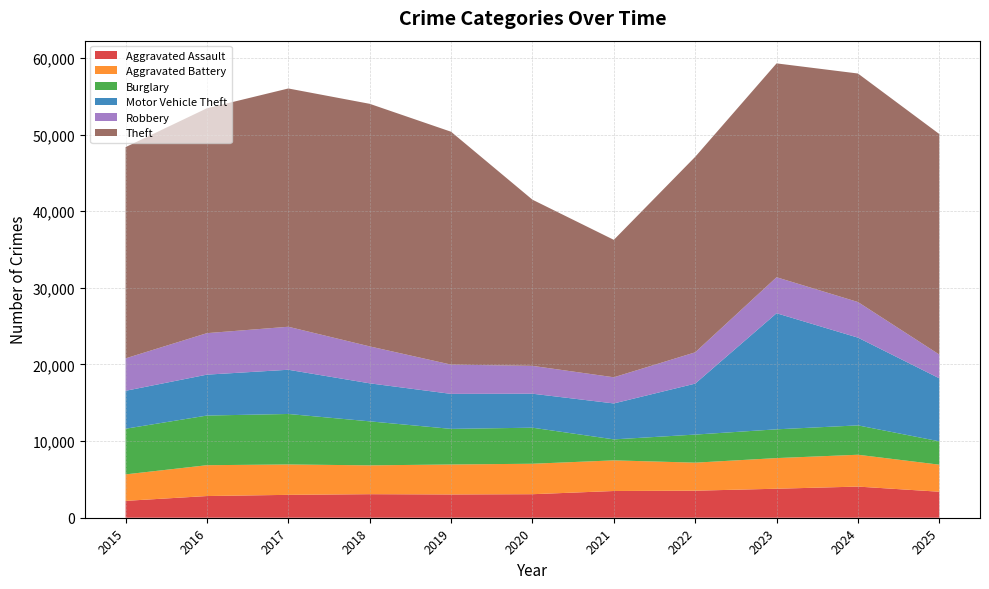

Reading right to left, list all the values displayed in this chart.

Aggravated Assault: 2025=3394	2024=4064	2023=3785	2022=3529	2021=3488	2020=3070	2019=3037	2018=3073	2017=2986	2016=2831	2015=2202
Aggravated Battery: 2025=3530	2024=4155	2023=3998	2022=3658	2021=3998	2020=3975	2019=3911	2018=3761	2017=3966	2016=4024	2015=3455
Burglary: 2025=3046	2024=3832	2023=3753	2022=3663	2021=2738	2020=4704	2019=4646	2018=5743	2017=6587	2016=6479	2015=5958
Motor Vehicle Theft: 2025=8224	2024=11449	2023=15147	2022=6651	2021=4690	2020=4435	2019=4567	2018=4961	2017=5770	2016=5338	2015=4947
Robbery: 2025=3097	2024=4648	2023=4698	2022=4081	2021=3413	2020=3634	2019=3819	2018=4819	2017=5611	2016=5415	2015=4234
Theft: 2025=28776	2024=29818	2023=27906	2022=25511	2021=17934	2020=21682	2019=30386	2018=31654	2017=31093	2016=29345	2015=27564